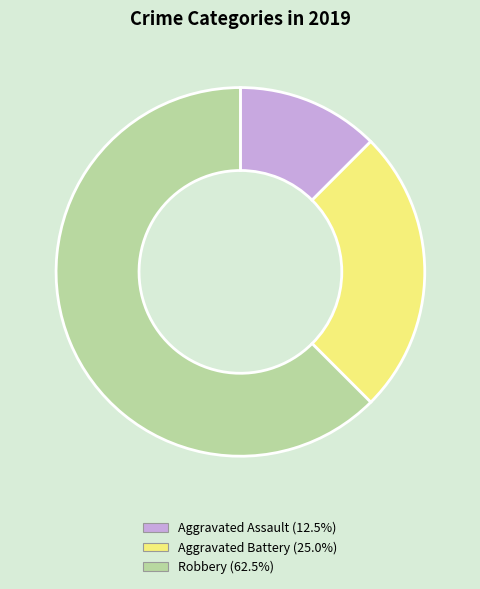

Between Aggravated Battery and Aggravated Assault, which is larger?

Aggravated Battery